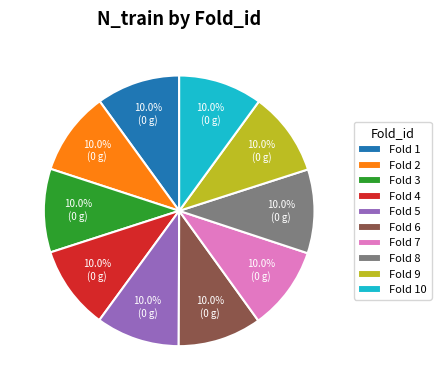

Is there any slice that represents more than half of the pie?

No